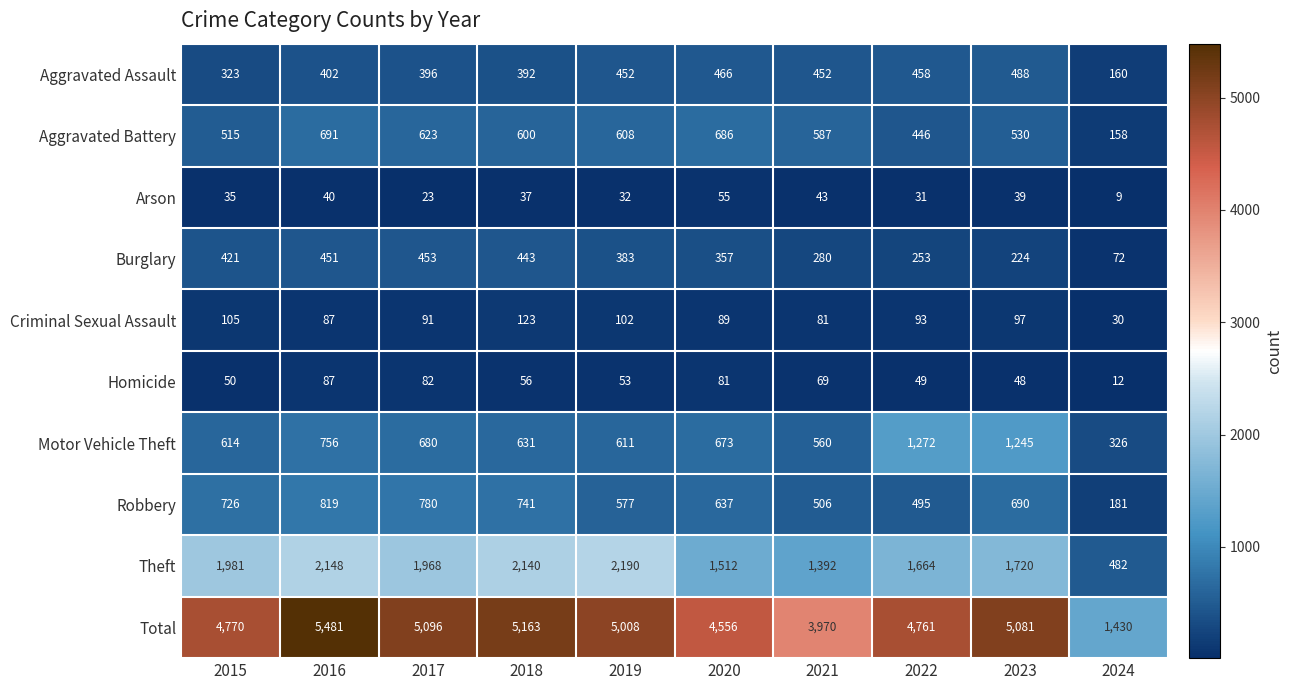

What is the approximate value of Theft at 2023, to the nearest 10?

1720